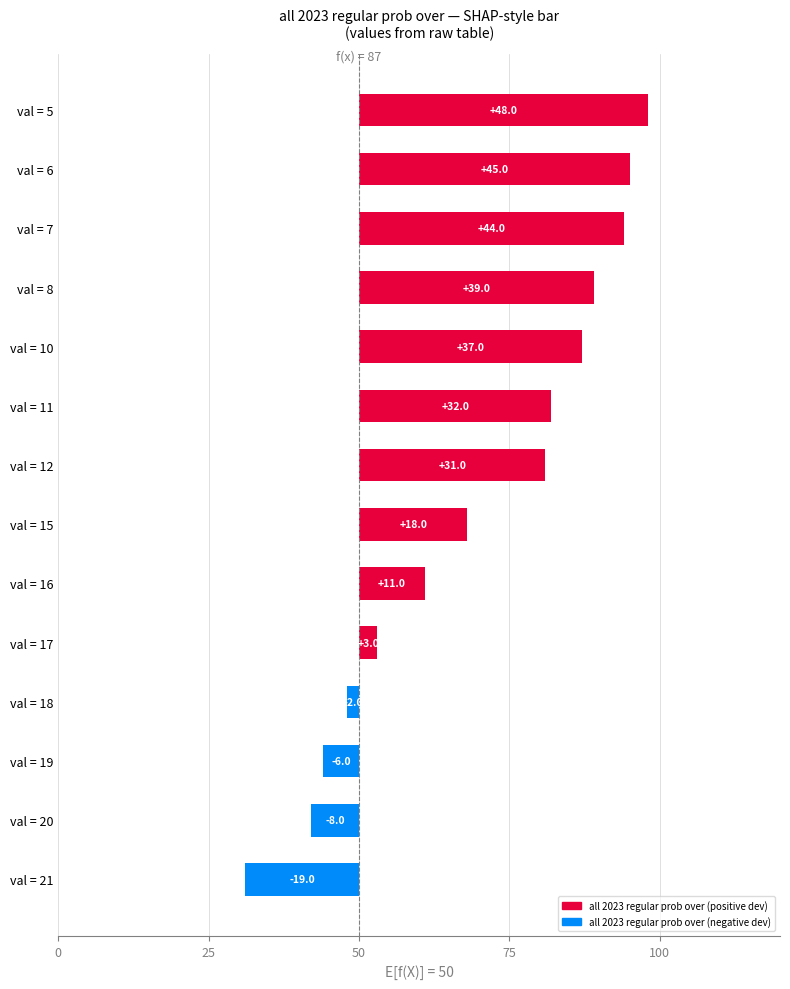

Does the chart contain stacked bars?

No